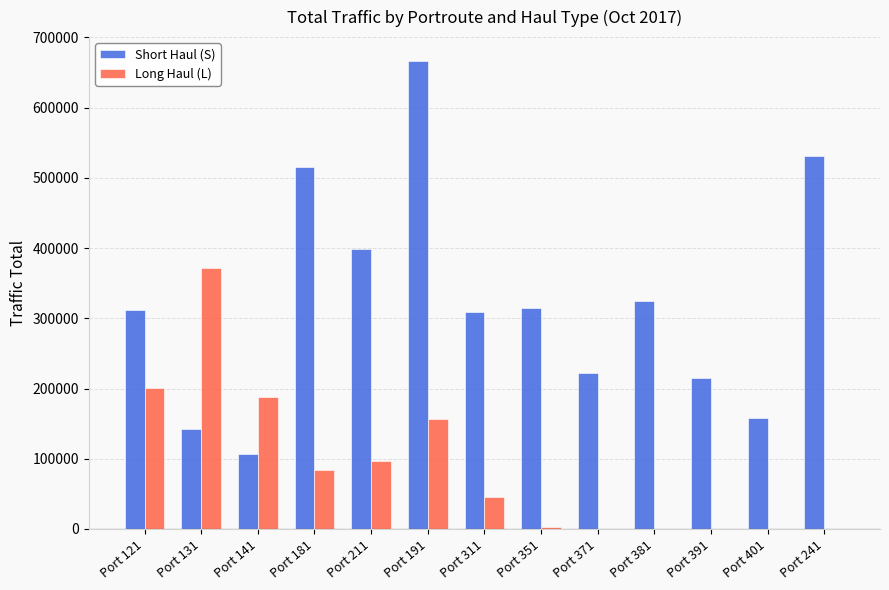

Reading right to left, extract all data points from this chart.

Short Haul (S): Port 241=530504	Port 401=157709	Port 391=214941	Port 381=324402	Port 371=222343	Port 351=315012	Port 311=308284	Port 191=667001	Port 211=398184	Port 181=516017	Port 141=107273	Port 131=142291	Port 121=312095
Long Haul (L): Port 241=0	Port 401=0	Port 391=0	Port 381=0	Port 371=0	Port 351=2877	Port 311=45789	Port 191=156524	Port 211=96243	Port 181=83298	Port 141=187322	Port 131=371961	Port 121=200545